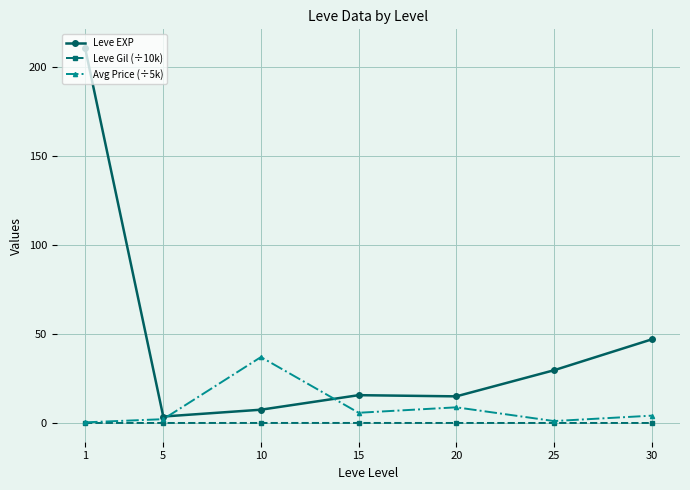

Where is Avg Price (÷5k) nearest to the value 18?

20